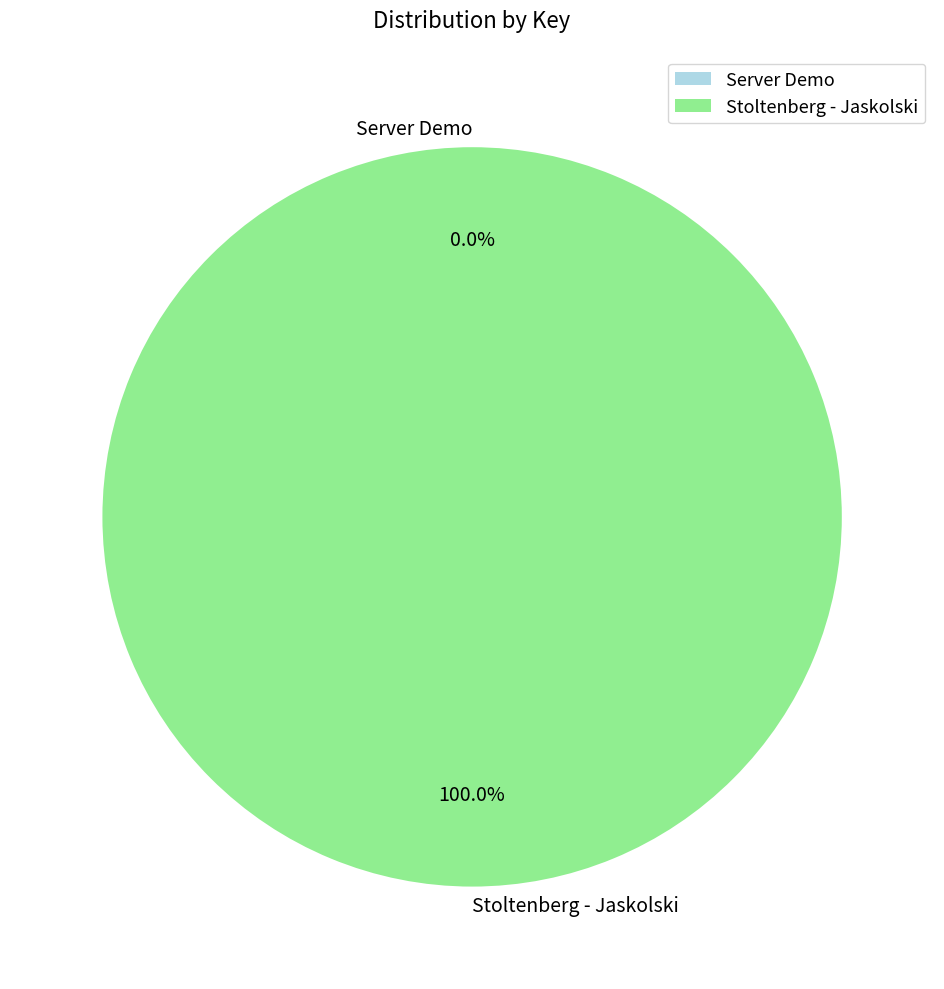

What is the largest slice in the pie chart?

Stoltenberg - Jaskolski